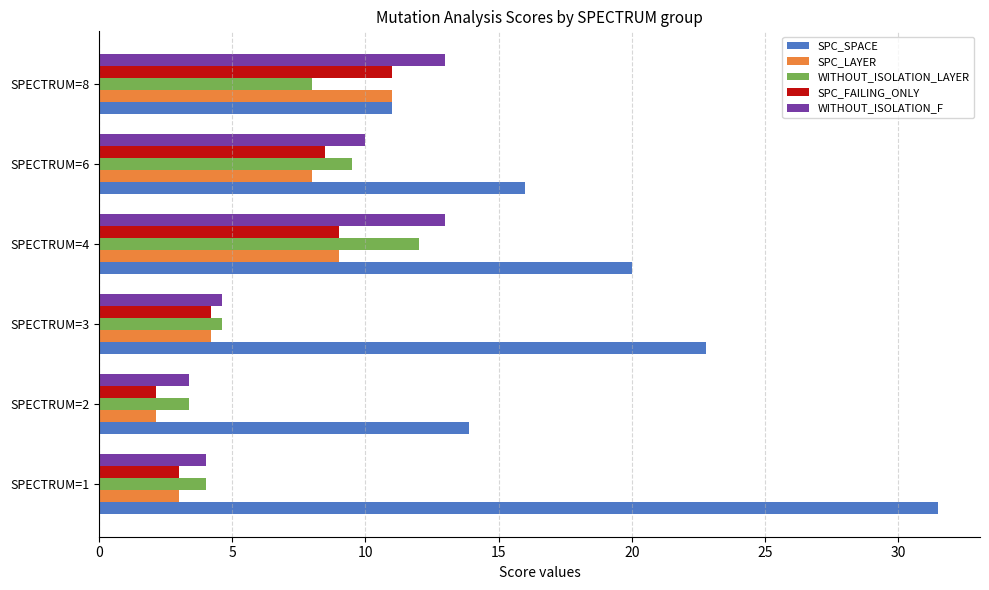

Which series changed the most between SPECTRUM=2 and SPECTRUM=6?

WITHOUT_ISOLATION_F